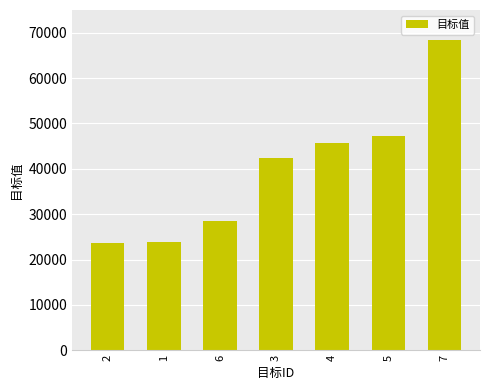

Reading left to right, list all the values displayed in this chart.

2=23560	1=23920	6=28420	3=42400	4=45730	5=47297	7=68400